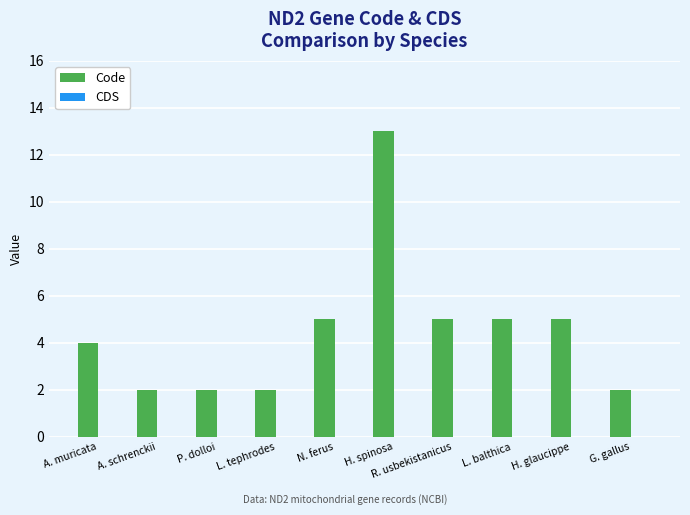

The chart shows a value of 13 at H. spinosa. True or false?

True